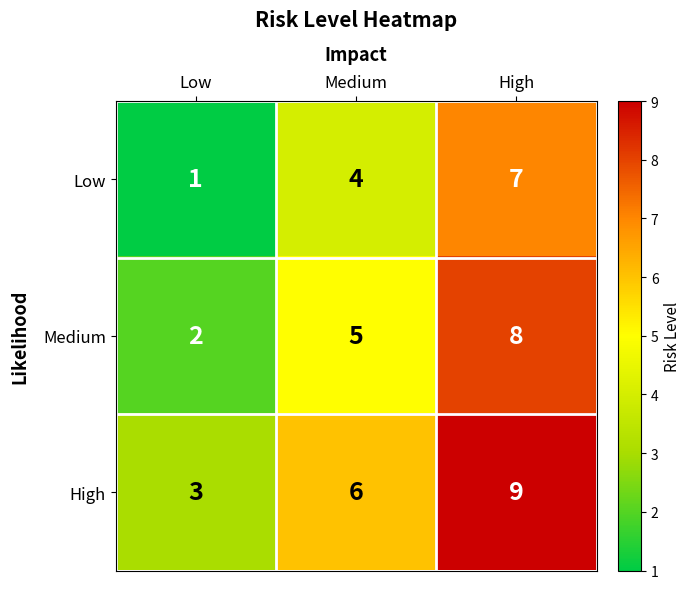

Which label corresponds to the largest value in the chart?

High